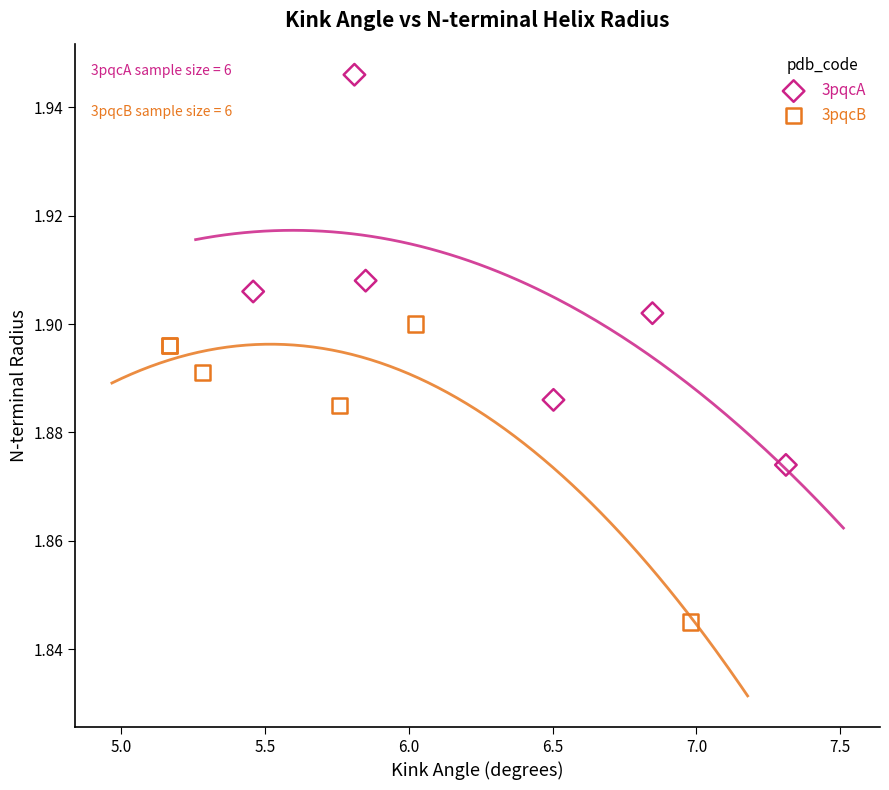

What are all the series names shown in the legend?

3pqcA, 3pqcB